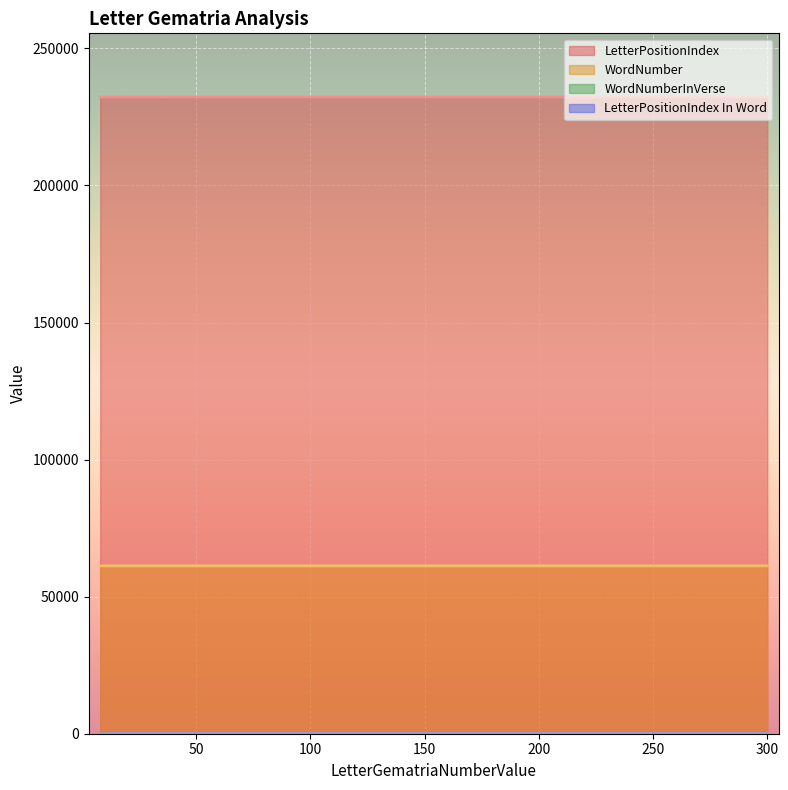

Reading left to right, transcribe all the data shown in this chart.

LetterPositionIndex: 232253	232240	232227	232214
WordNumber: 61237	61233	61230	61228
WordNumberInVerse: 3	7	4	2
LetterPositionIndex In Word: 2	4	5	4